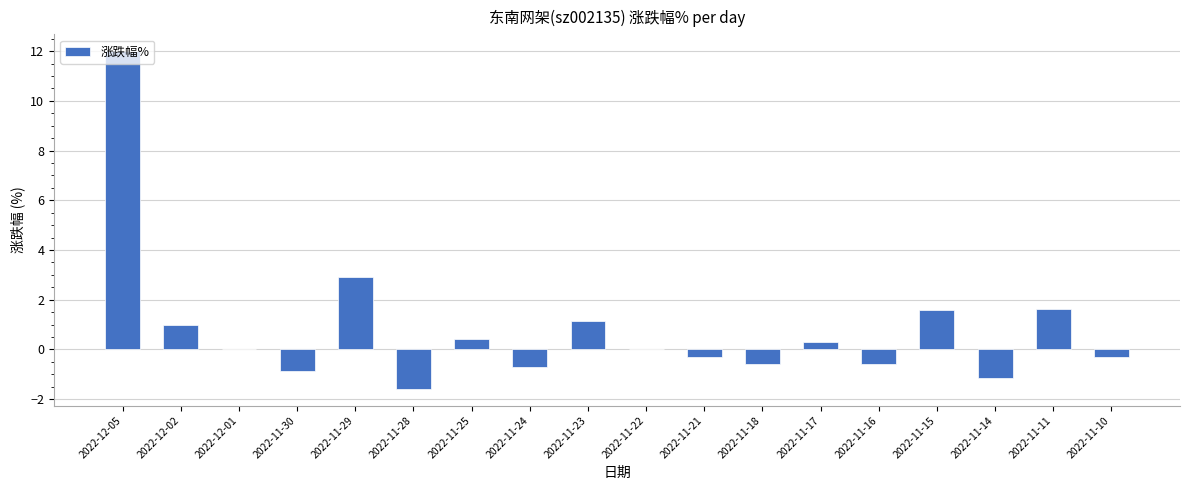

Reading right to left, extract all data points from this chart.

2022-11-10=-0.3	2022-11-11=1.6	2022-11-14=-1.1	2022-11-15=1.6	2022-11-16=-0.6	2022-11-17=0.3	2022-11-18=-0.6	2022-11-21=-0.3	2022-11-22=0.0	2022-11-23=1.2	2022-11-24=-0.7	2022-11-25=0.4	2022-11-28=-1.6	2022-11-29=2.9	2022-11-30=-0.8	2022-12-01=0.0	2022-12-02=1.0	2022-12-05=12.0